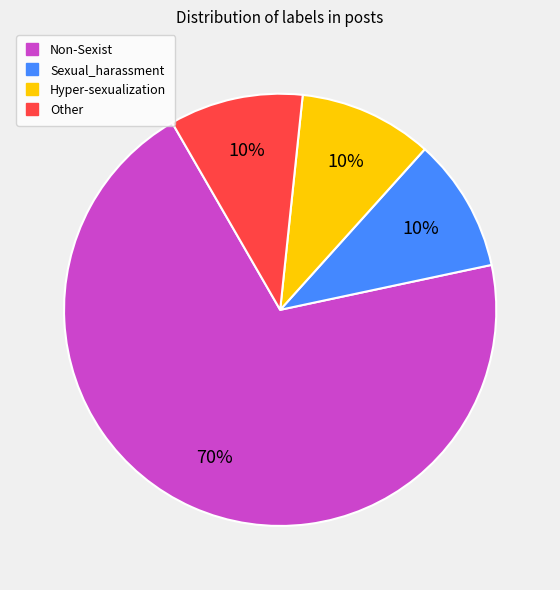

Is Other the majority of the pie?

No